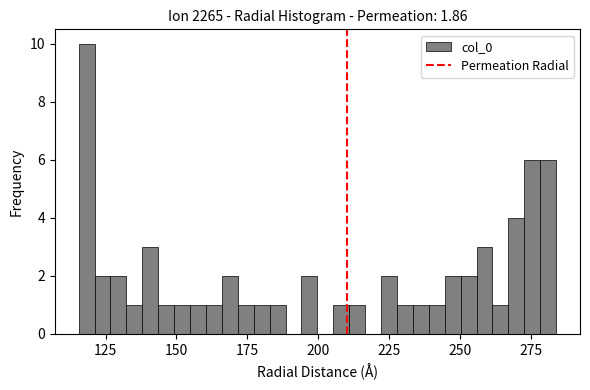

Around what value on the x-axis is the tallest bar? Give the approximate position of its centre, as read against the axis.

120